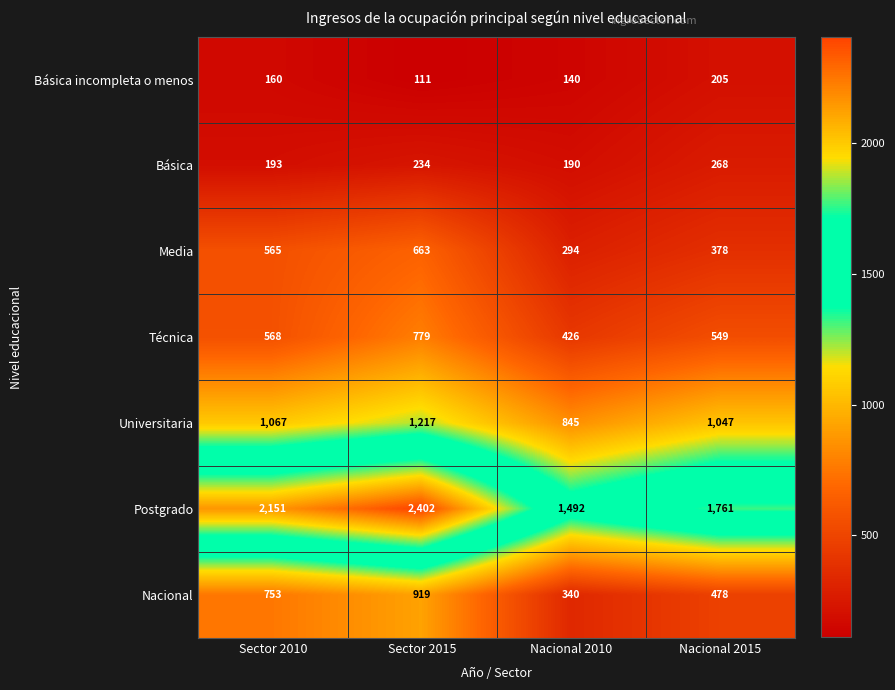

What is the total value across all series at Nacional 2015?

4686